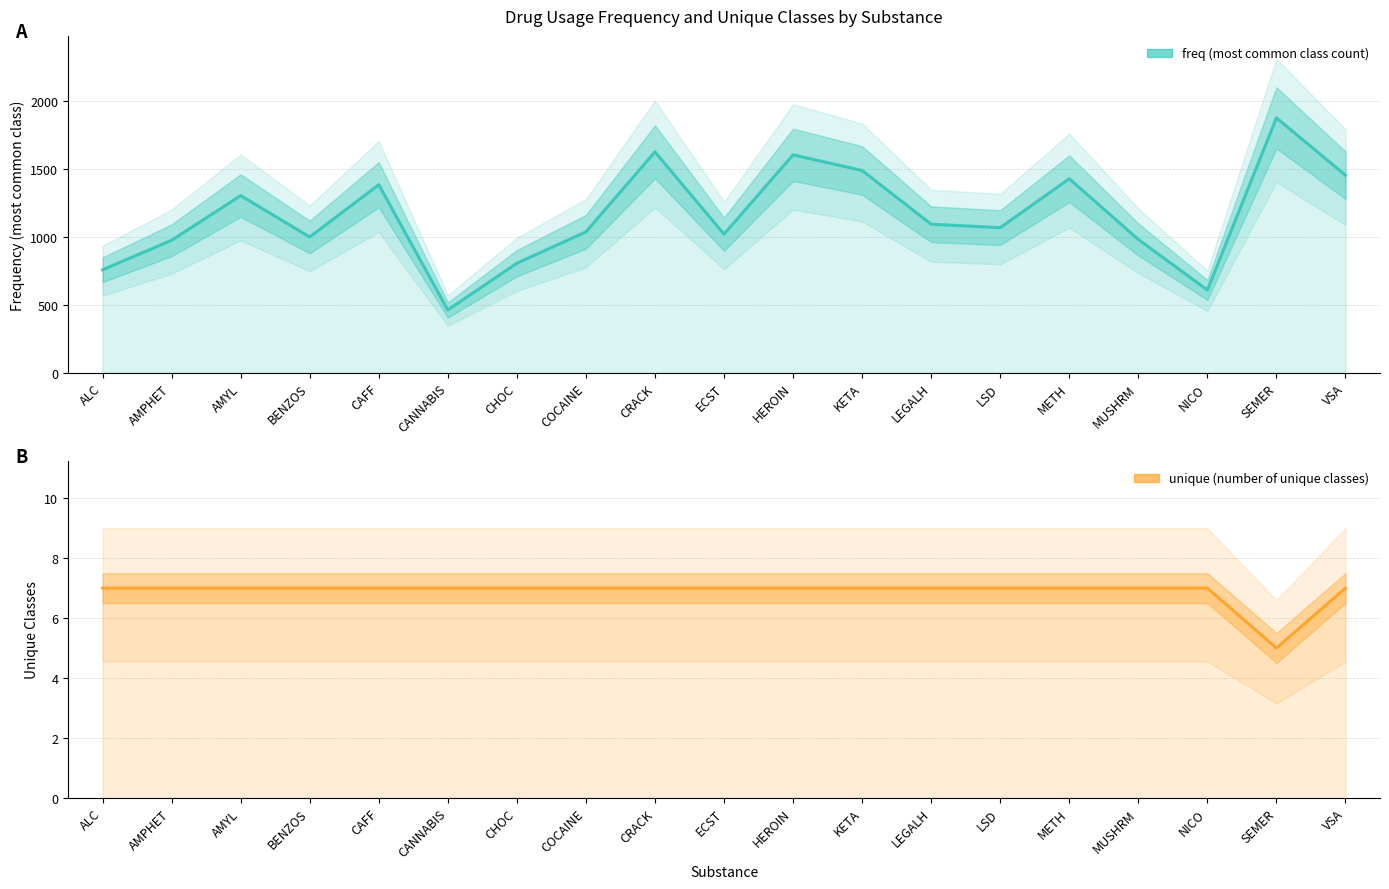

What is the sum of all freq values?

21992